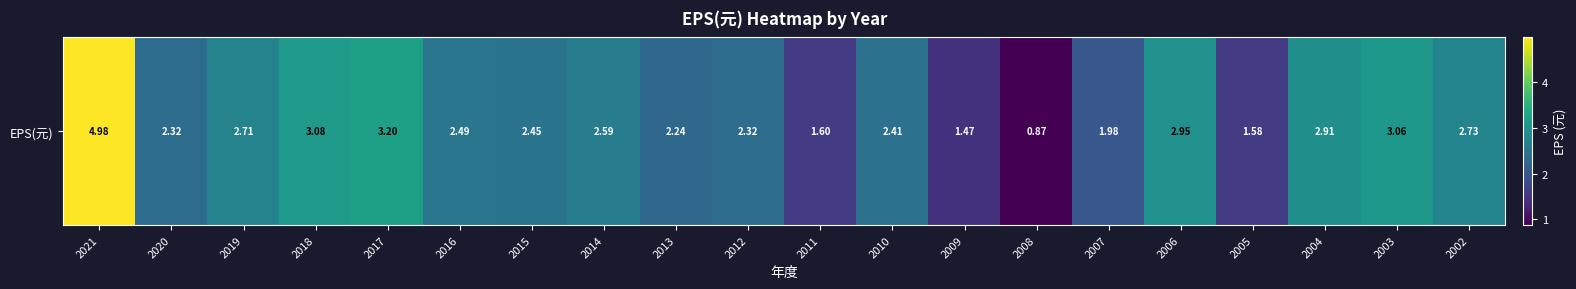

Is it true that the value at 2019 is 2.7?

True